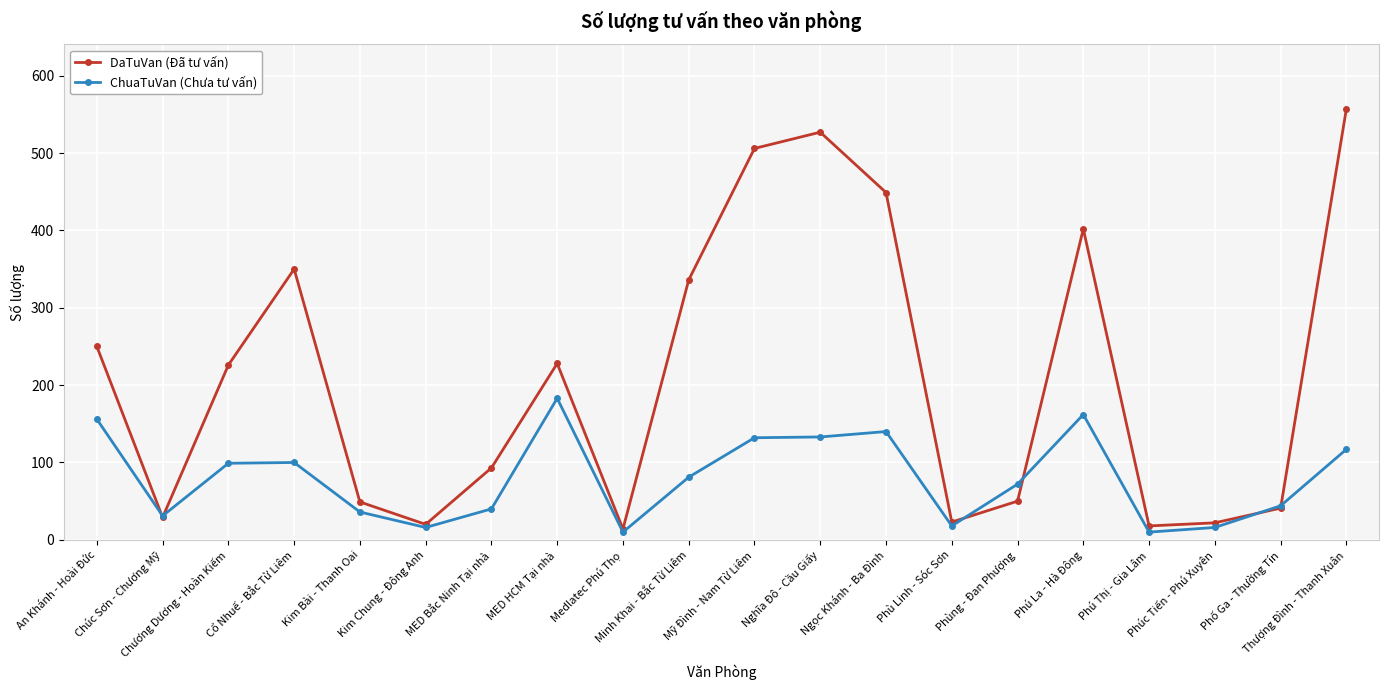

What is the maximum value shown in the chart?

557